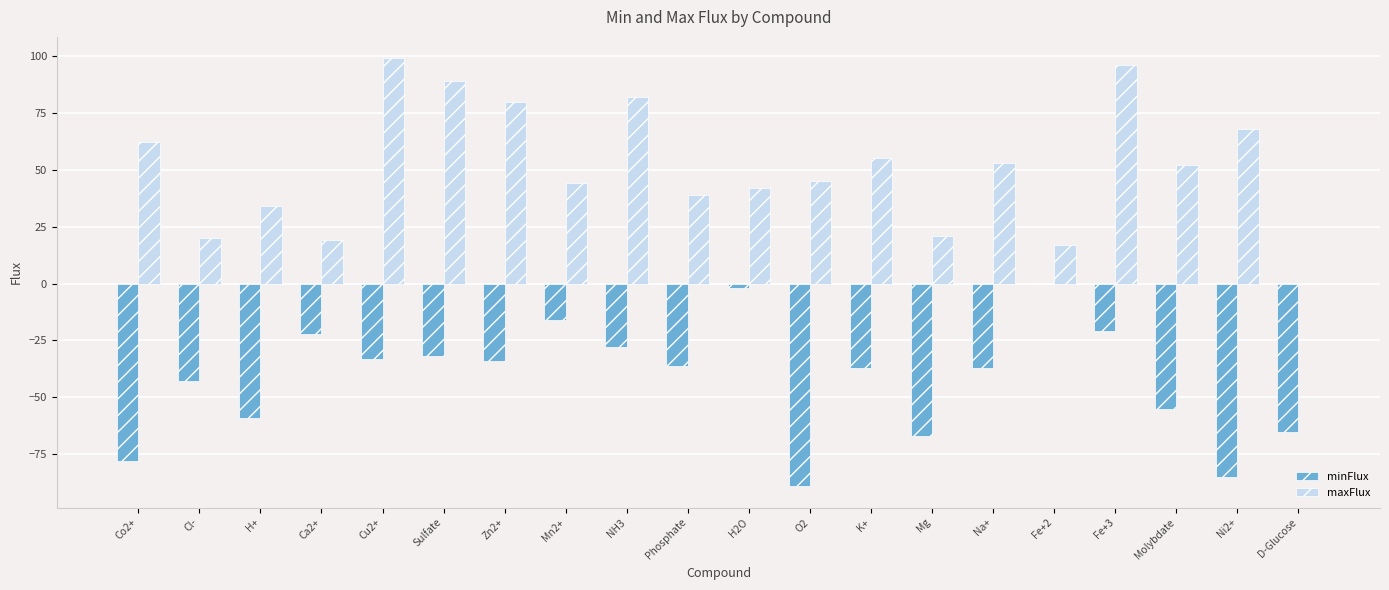

The value of maxFlux at Zn2+ is 106. True or false?

False